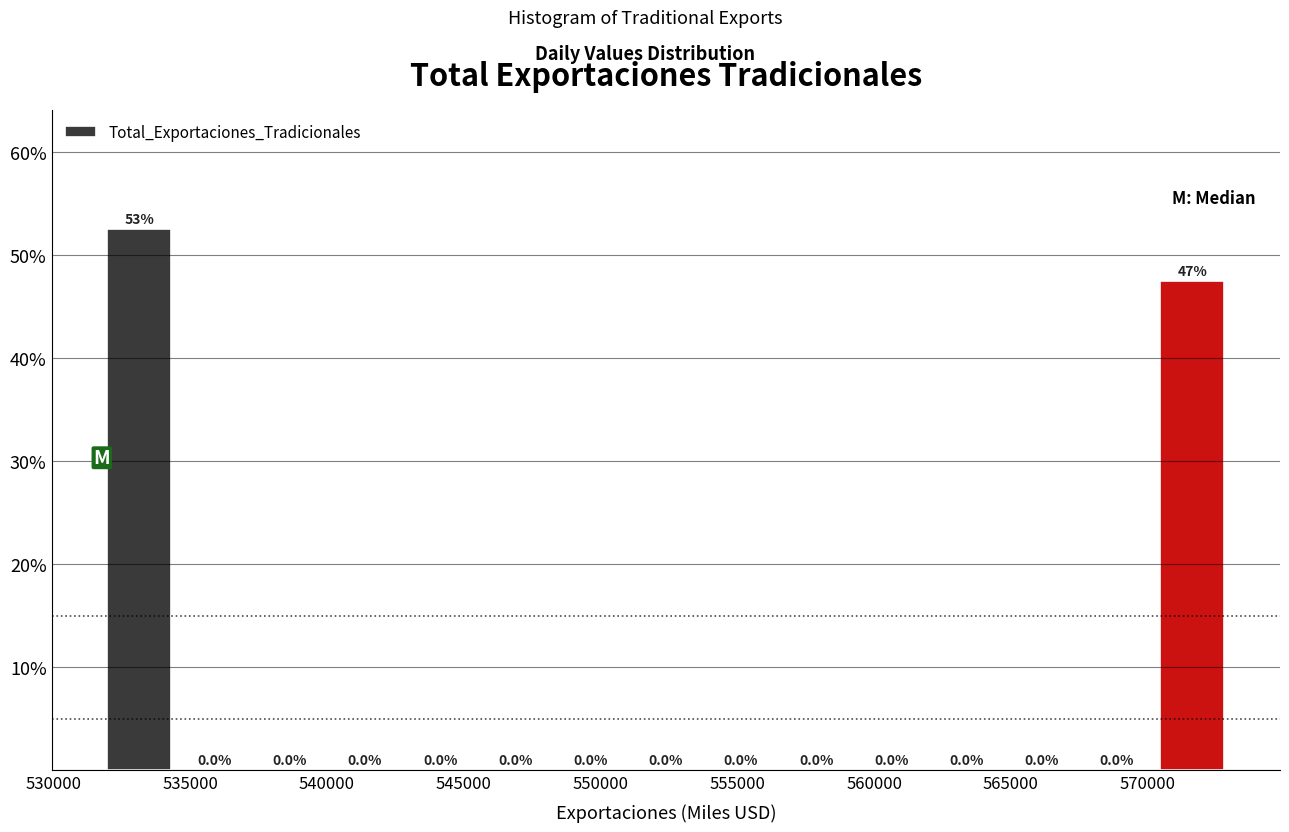

Which range on the x-axis has the tallest bar?

532000 to 534500